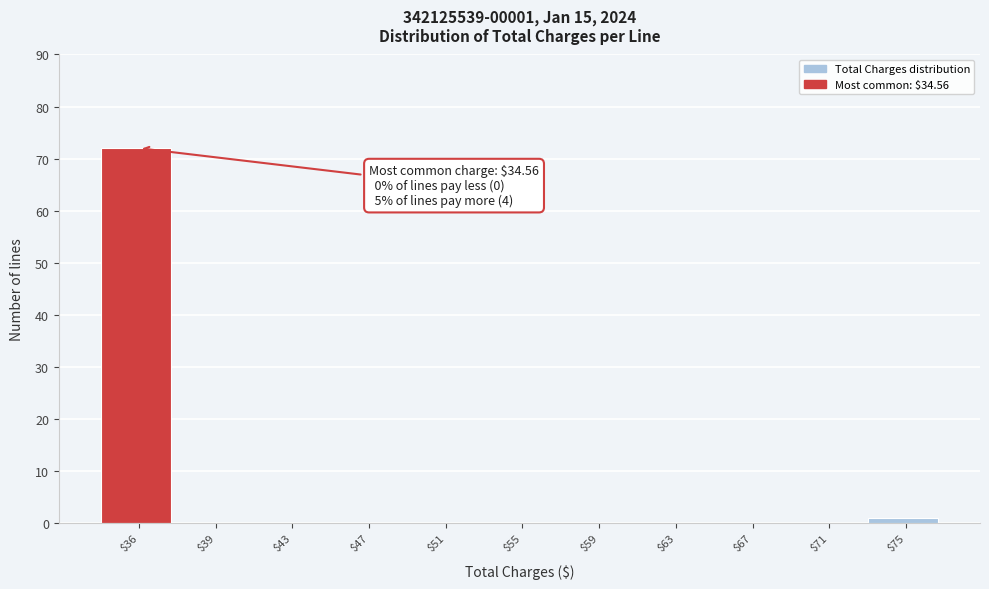

What is the sum of all values?

73